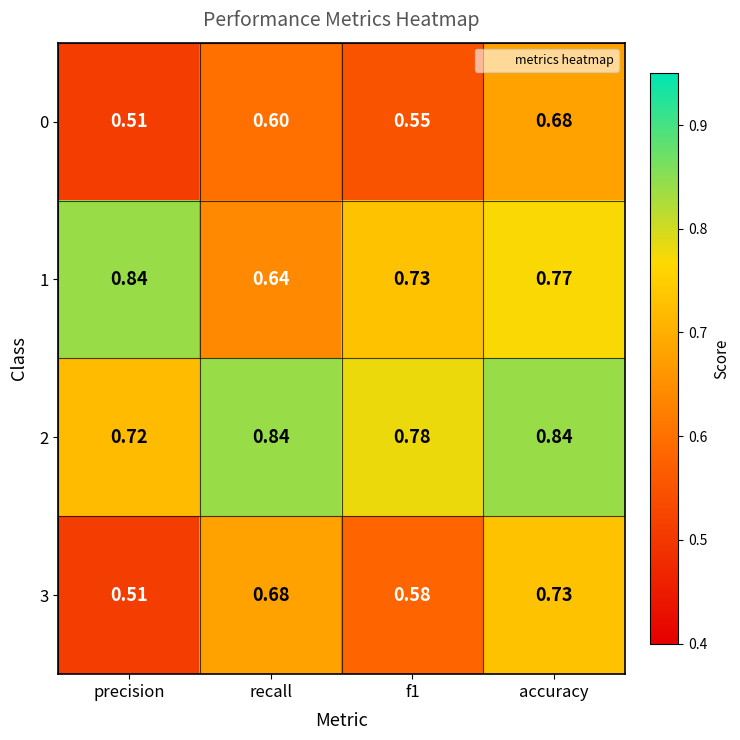

Is the value of 2 at precision greater than the value of 3 at f1?

Yes